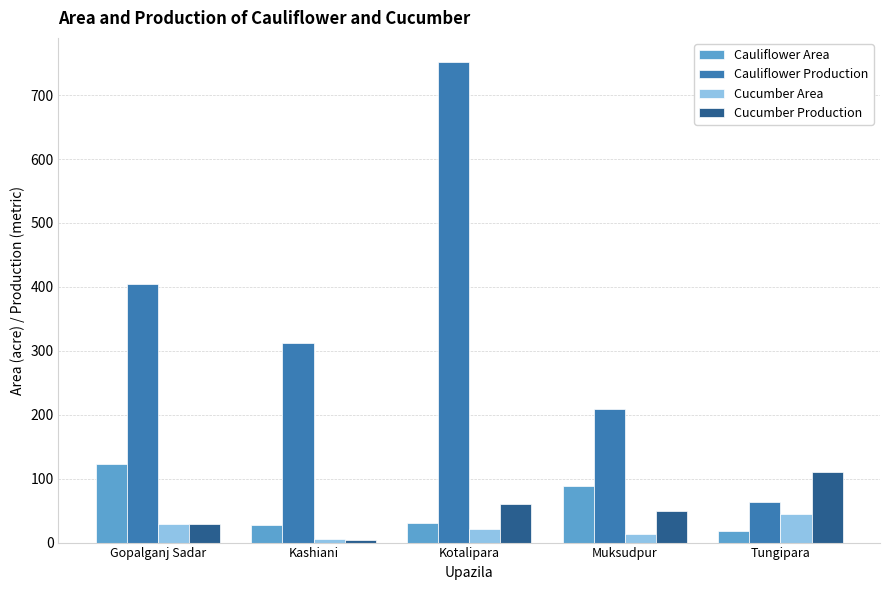

Which series has the largest total across all categories?

Cauliflower Production